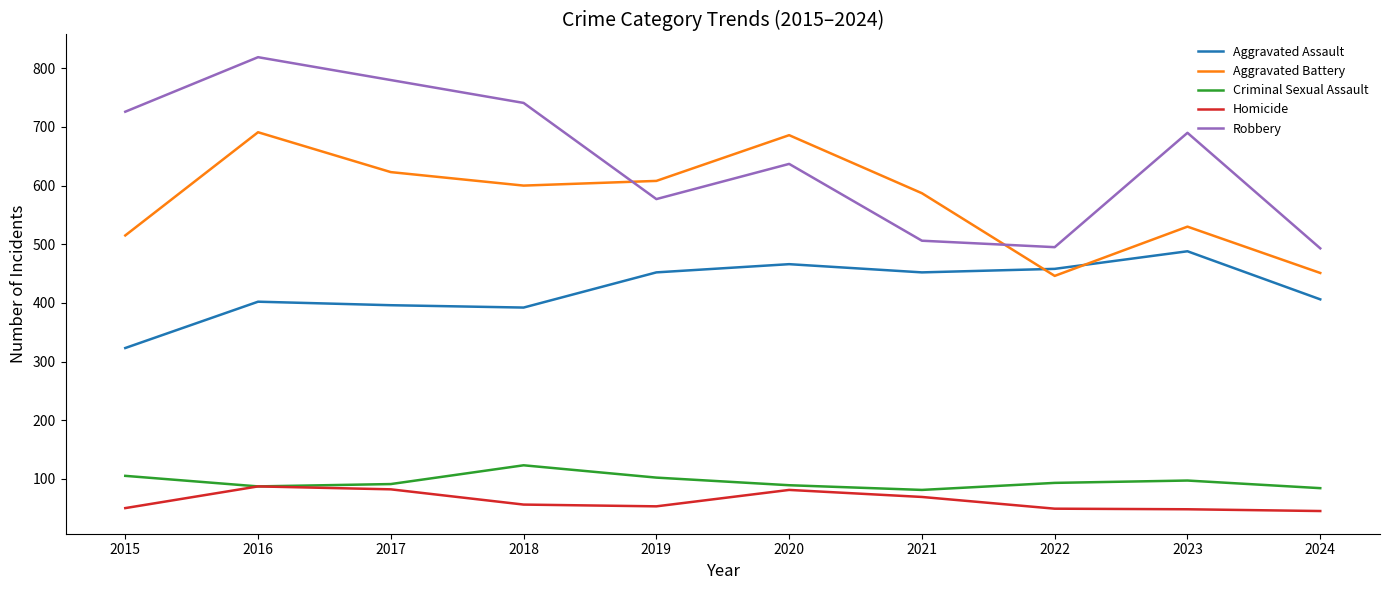

How many distinct data groups are displayed?

5